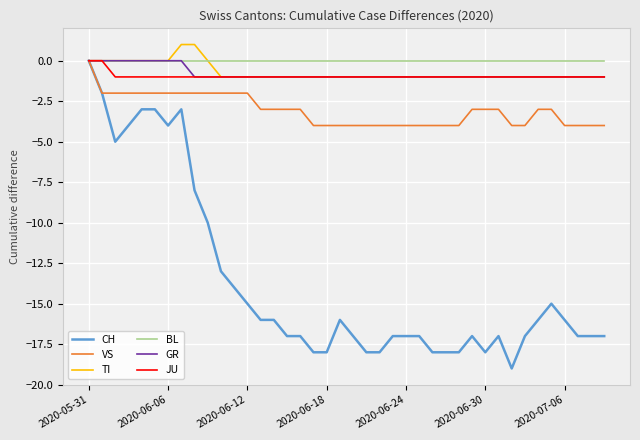

Which series has the widest spread of values?

CH